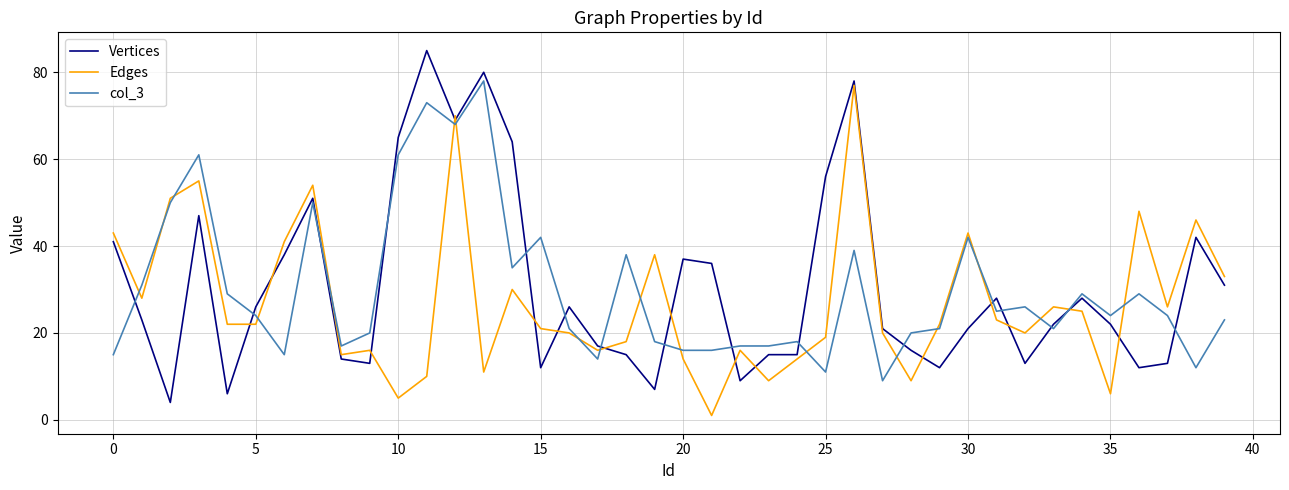

What is the difference between the maximum and minimum values in the Edges series?

76